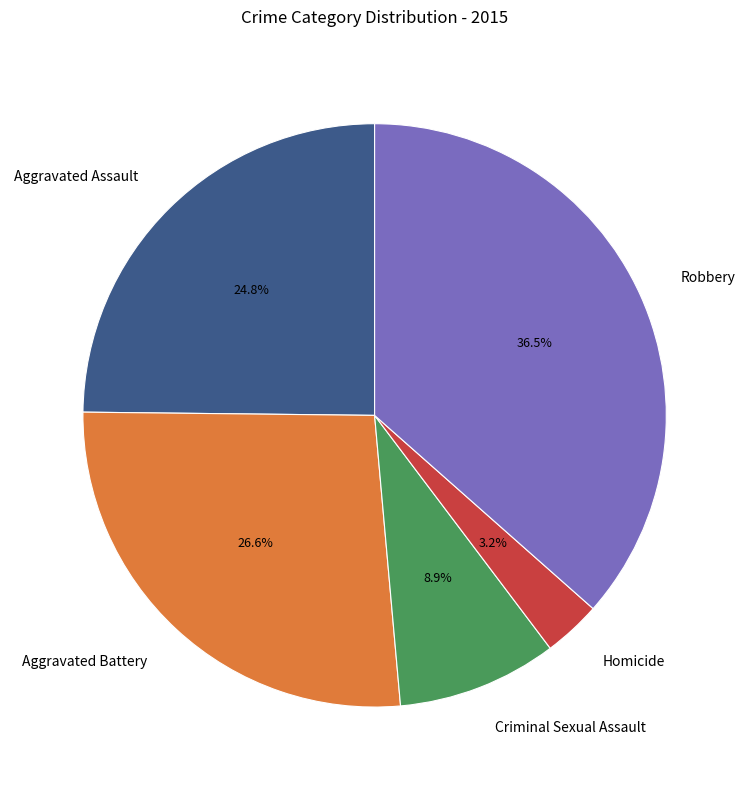

To the nearest percent, what is the combined percentage of Criminal Sexual Assault and Robbery?

45%